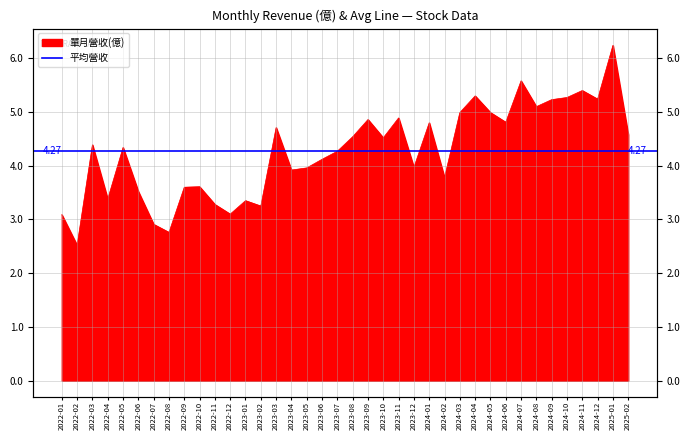

List the labels in order of value, largest first.

2025-01, 2024-07, 2024-11, 2024-04, 2024-10, 2024-12, 2024-09, 2024-08, 2024-03, 2024-05, 2023-11, 2023-09, 2024-06, 2024-01, 2023-03, 2025-02, 2023-08, 2023-10, 2022-03, 2022-05, 2023-07, 2023-06, 2023-12, 2023-05, 2023-04, 2024-02, 2022-10, 2022-09, 2022-06, 2022-04, 2023-01, 2022-11, 2023-02, 2022-12, 2022-01, 2022-07, 2022-08, 2022-02